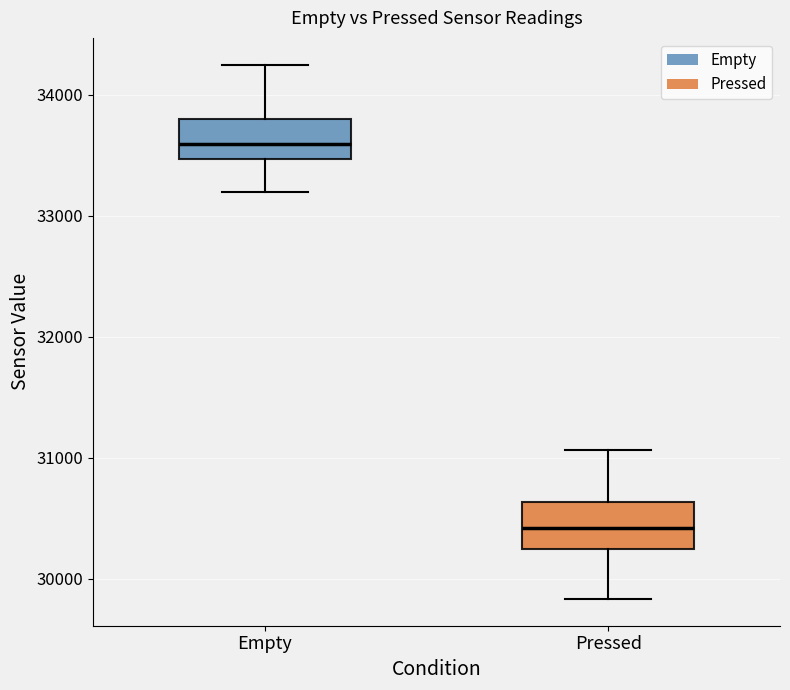

Reading left to right, transcribe this box plot: for each box, give where its median line is, the range the box spans, and where its two whiskers end, as read against the y-axis. The values are not printed on the chart, so give them approximately, as read against the axis.

Empty: median 33600, box 33500 to 33800, whiskers 33200 to 34200
Pressed: median 30400, box 30200 to 30600, whiskers 29800 to 31100